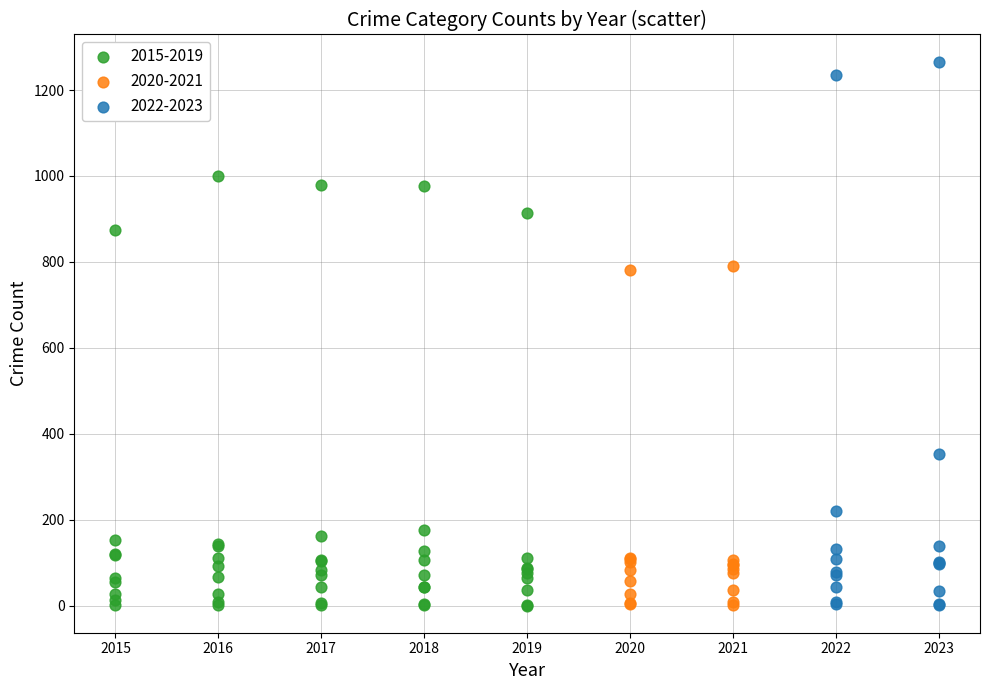

Which series contains the highest Y value?

2022-2023